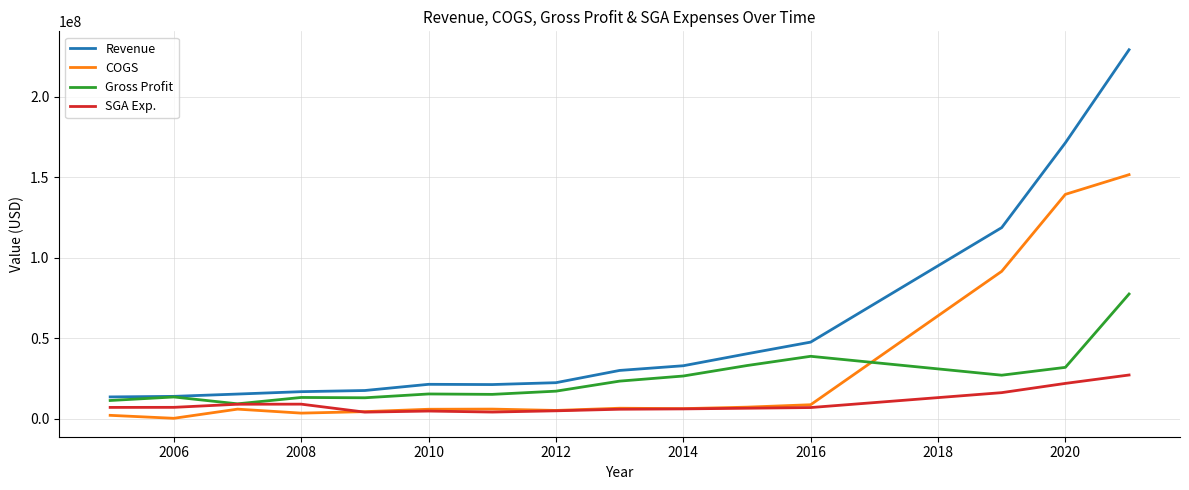

Which series has the largest range (max minus min)?

Revenue